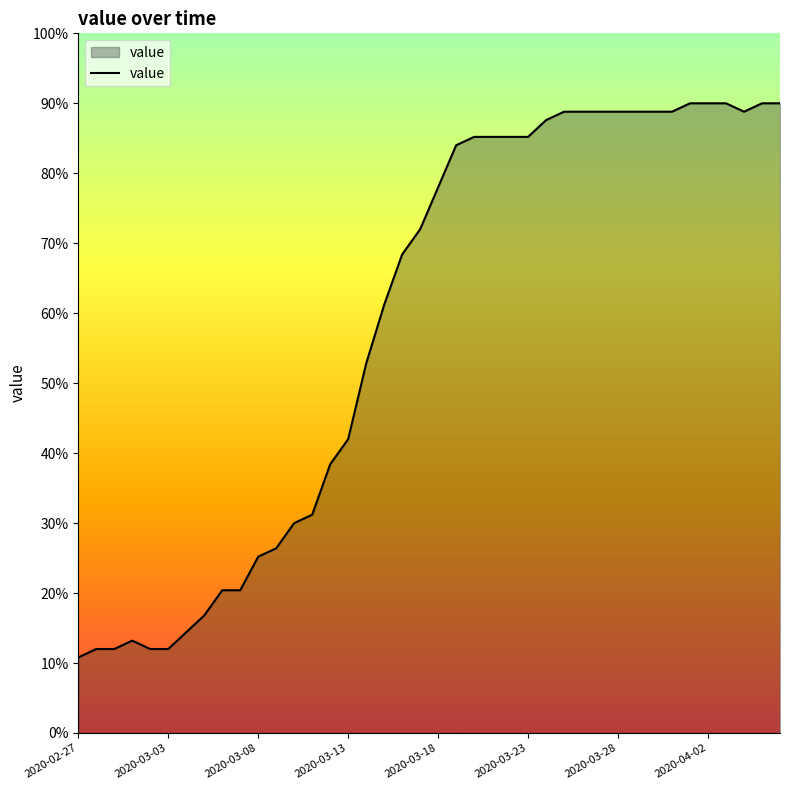

What is the difference between the maximum and minimum values?

79.2